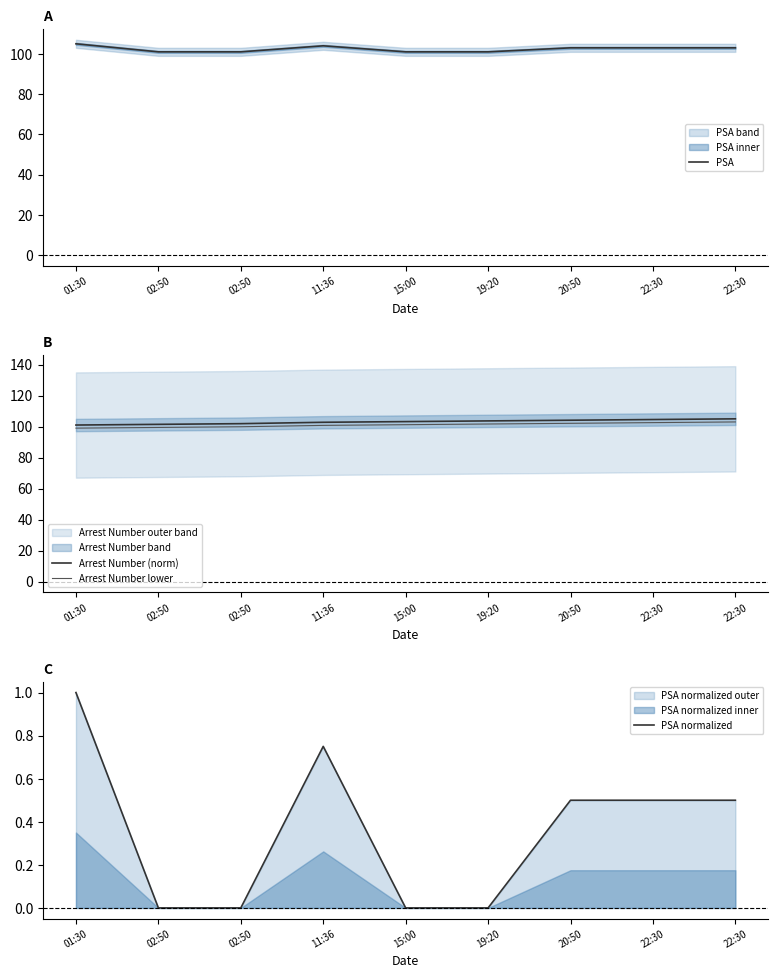

List the labels in order of Arrest Number (norm) value, smallest first.

01:30, 02:50, 02:50, 11:36, 15:00, 19:20, 20:50, 22:30, 22:30